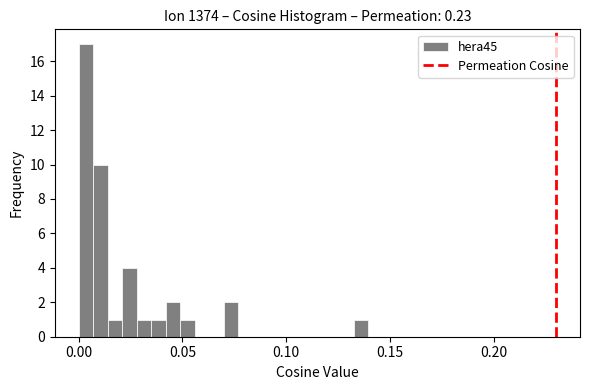

Read against the x-axis, roughly where is the centre of the tallest bar?

0.005